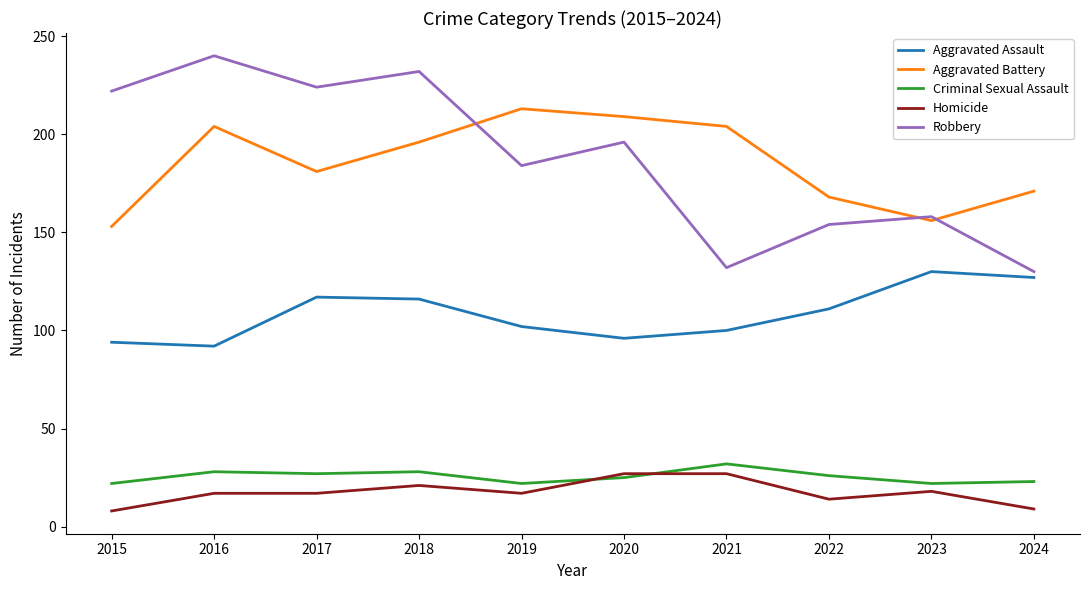

What value does the Aggravated Assault series have at 2017?

117